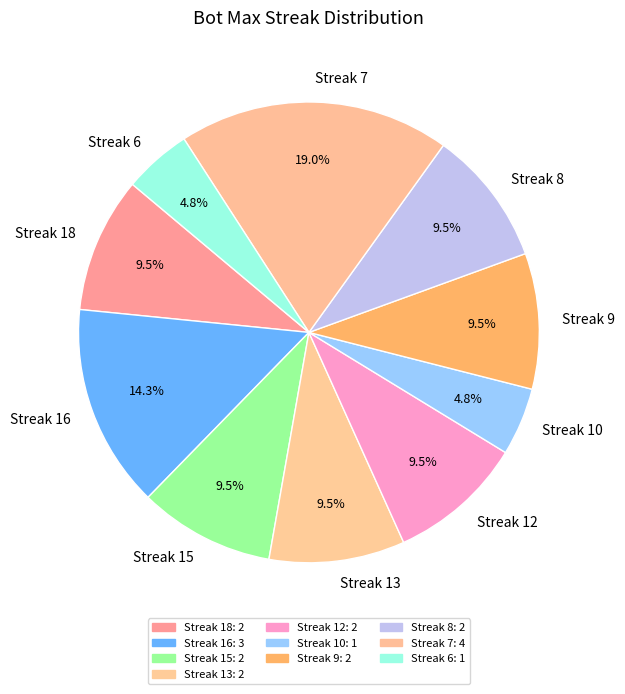

What is the largest slice in the pie chart?

Streak 7